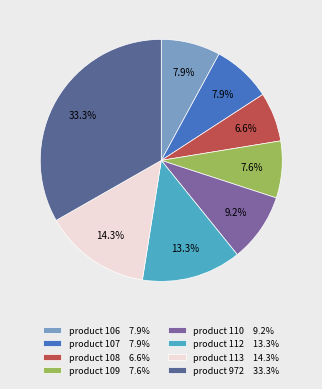

How much of the chart is everything except product 106 7.9%?

92.1%